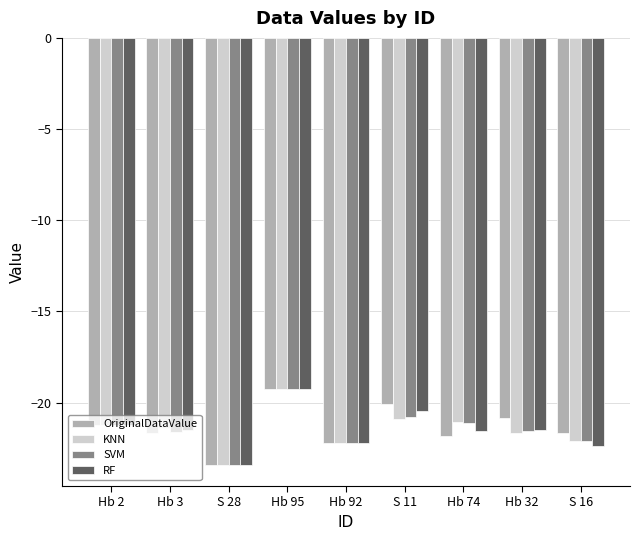

At which label does RF first exceed -21?

Hb 95